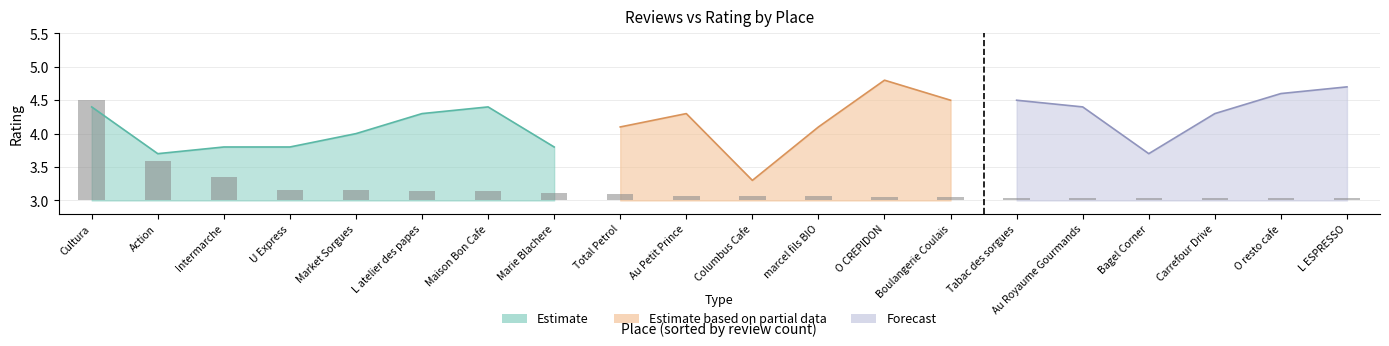

List the labels in order of value, largest first.

Cultura, Action, Intermarche, U Express, Market Sorgues, L atelier des papes, Maison Bon Cafe, Marie Blachere, Total Petrol, Au Petit Prince, Columbus Cafe, marcel fils BIO, O CREPIDON, Boulangerie Coulais, Tabac des sorgues, Au Royaume Gourmands, Bagel Corner, Carrefour Drive, O resto cafe, L ESPRESSO